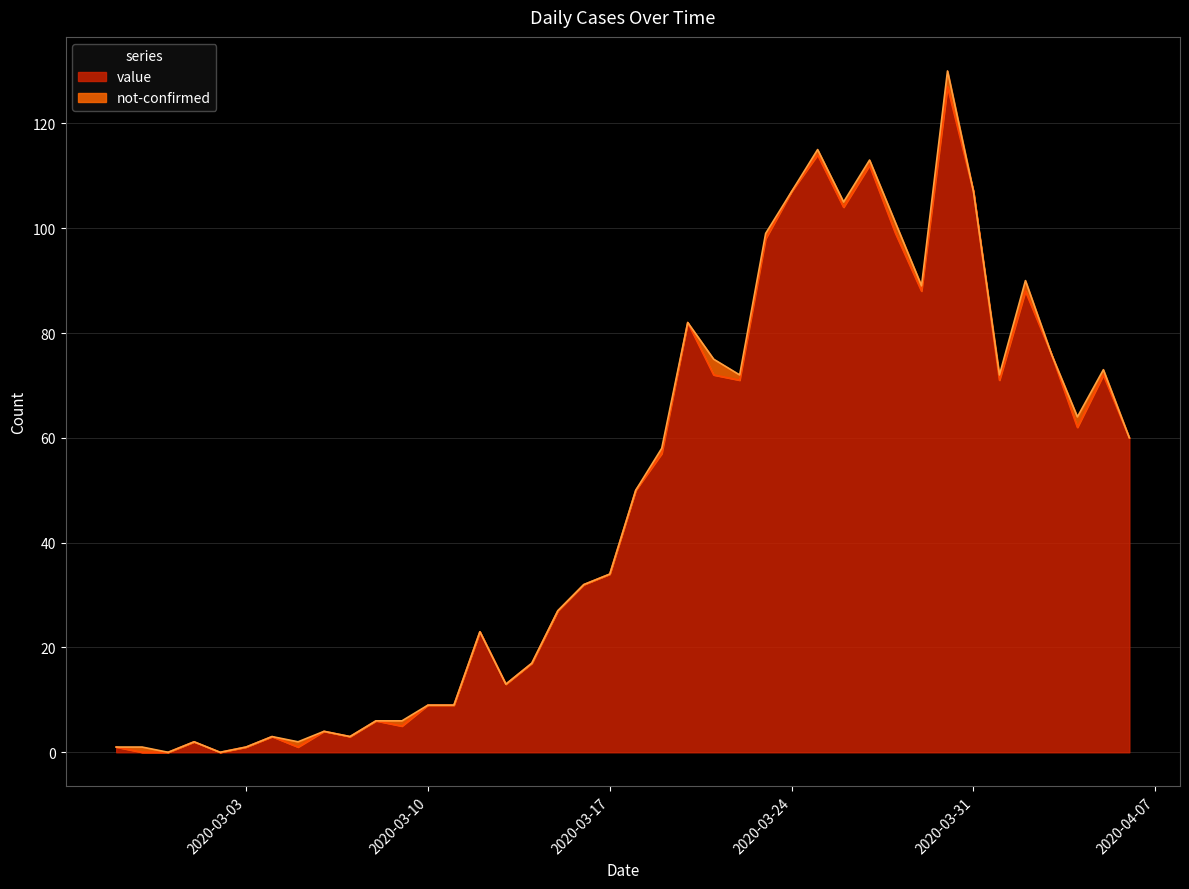

What is the change in value from 2020-03-06 to 2020-03-24?

+103